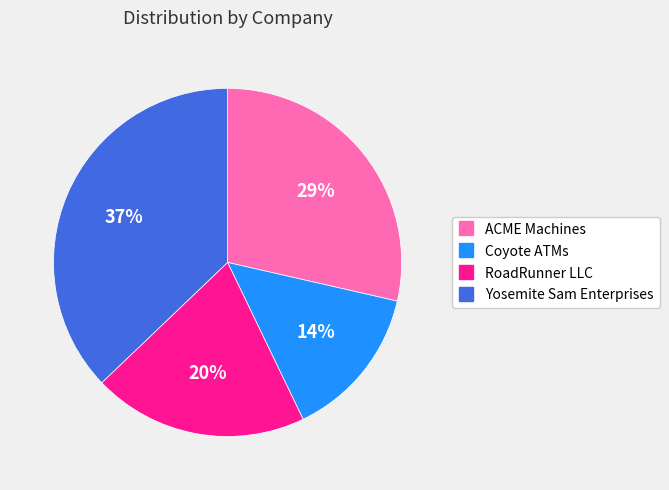

Is the sum of RoadRunner LLC and Yosemite Sam Enterprises greater than half?

Yes